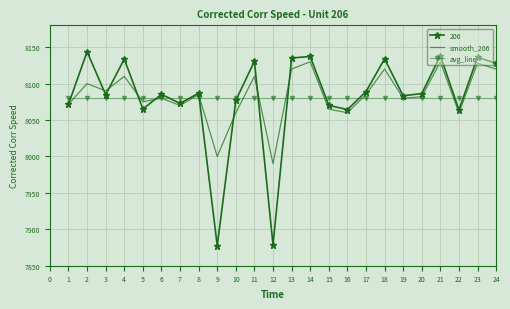

What is the maximum value shown in the chart?

8143.8